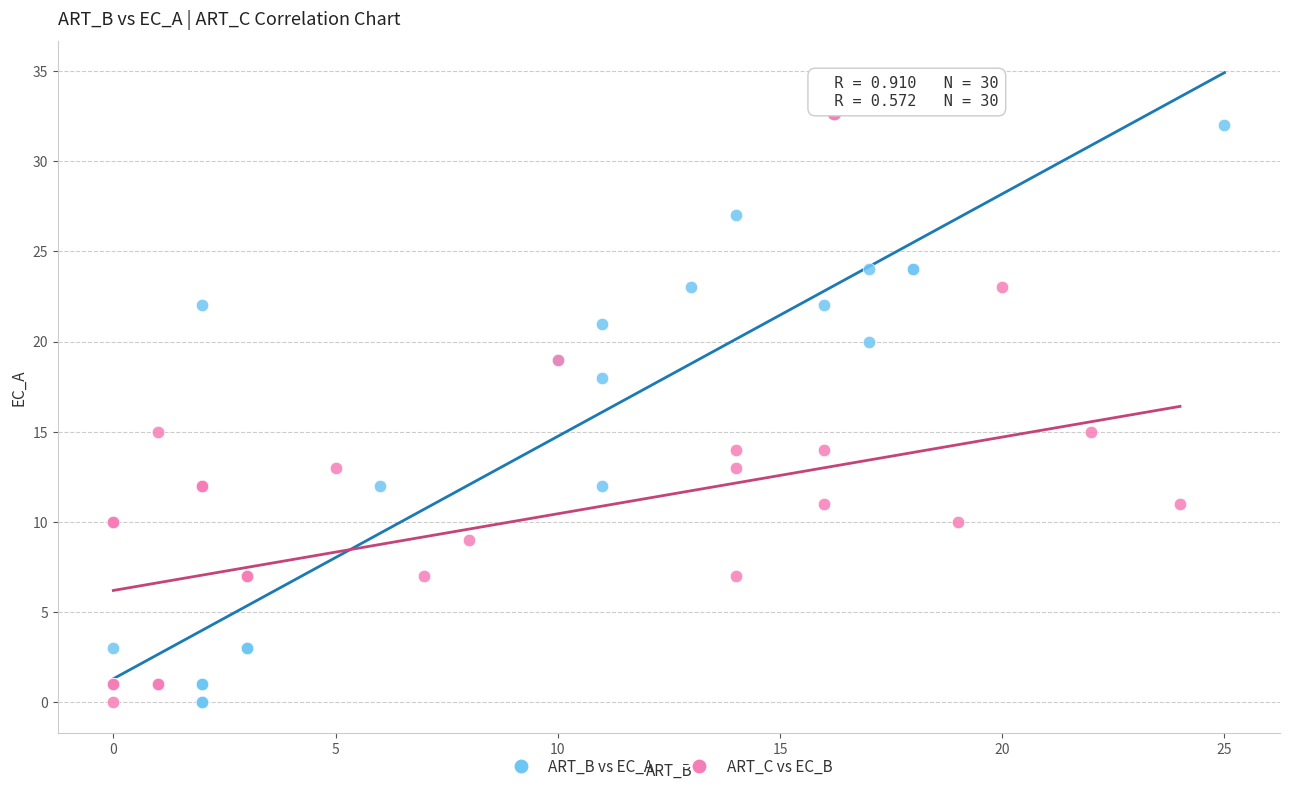

Which series reaches the maximum Y coordinate?

ART_B vs EC_A